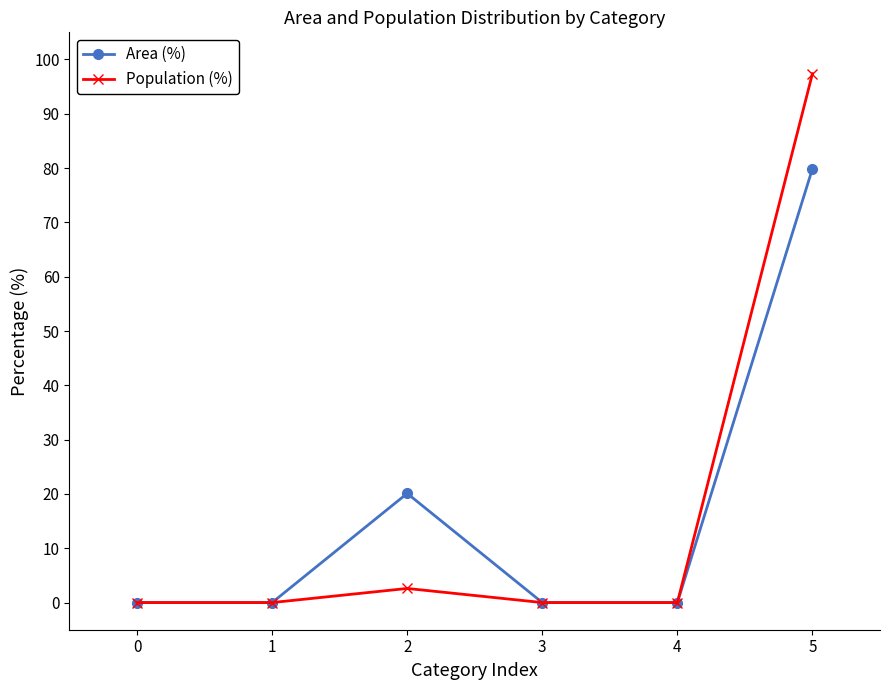

How many categories are shown in the chart?

6